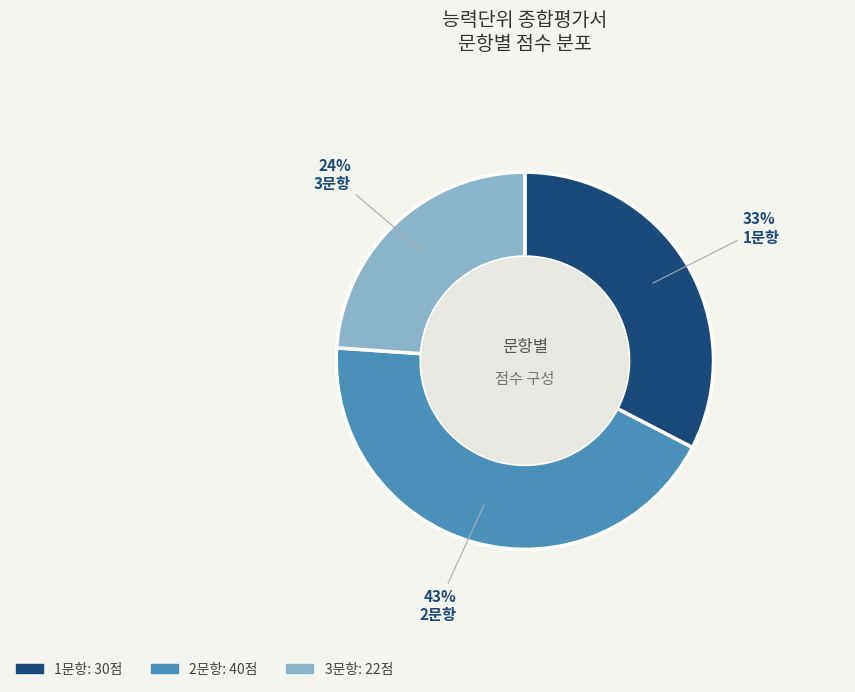

What is the ratio of the value at 3문항 to the value at 2문항?

0.6